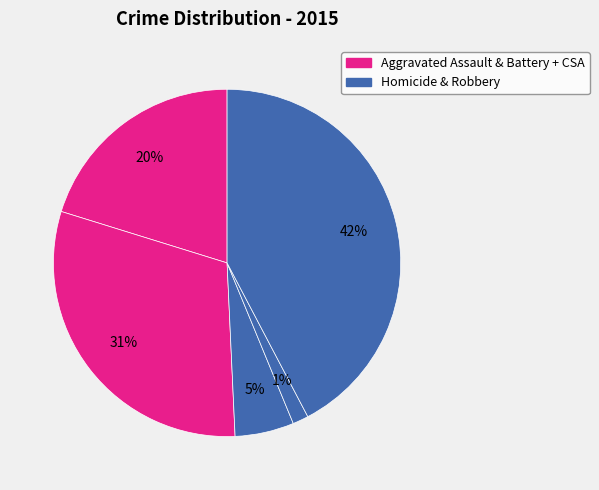

How many slices are in this pie chart?

5